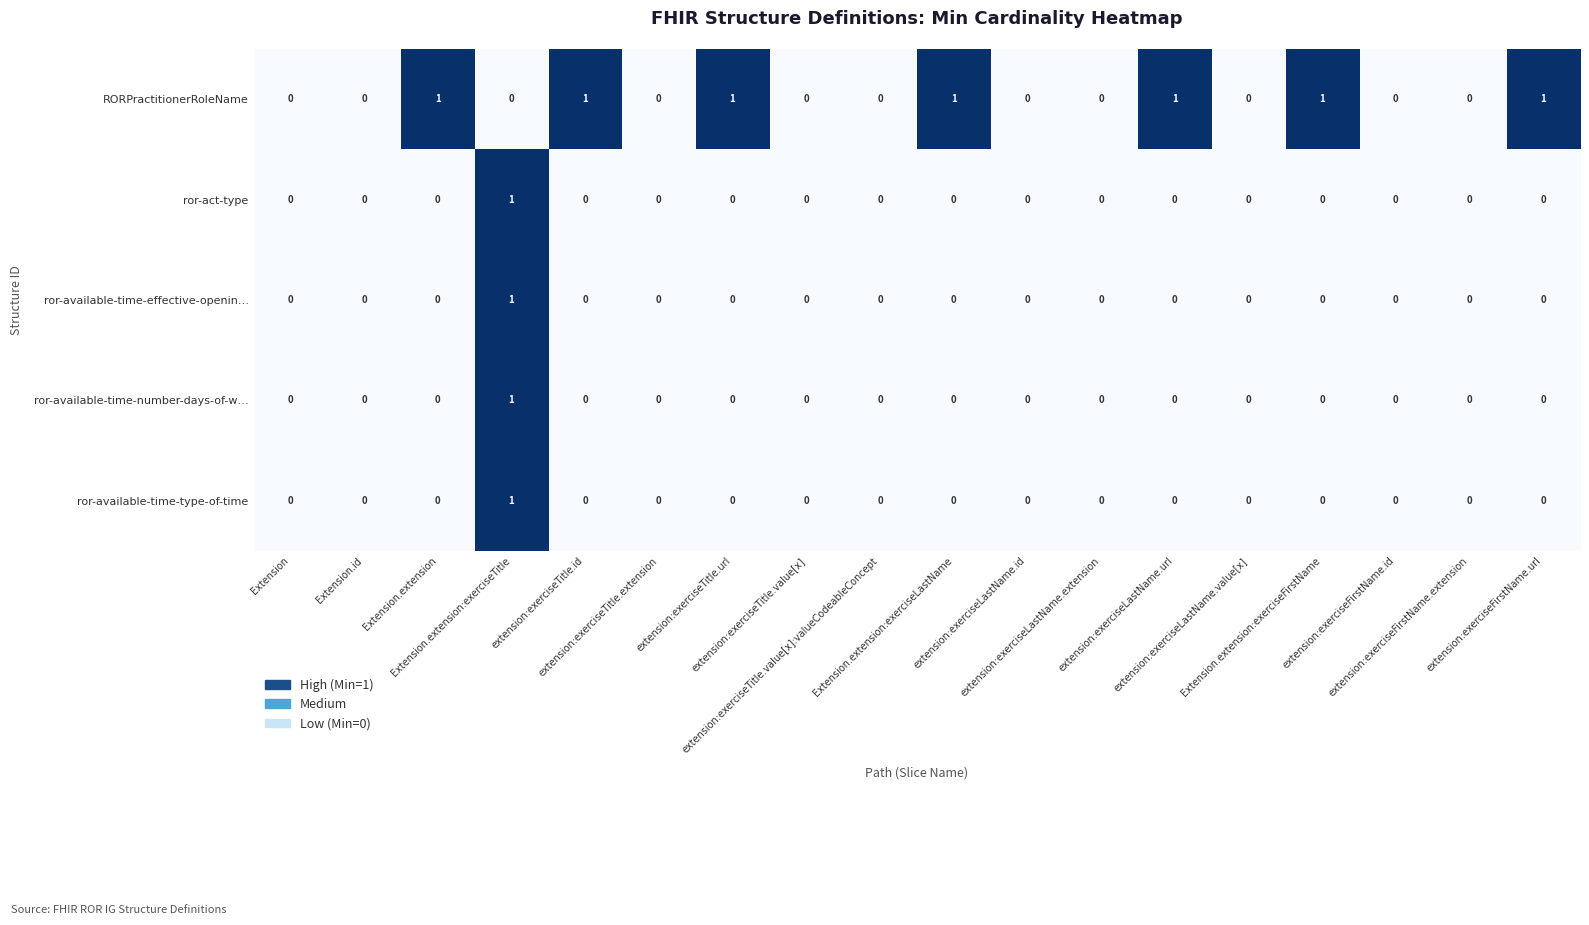

How many RORPractitionerRoleName values are between 0 and 1?

18